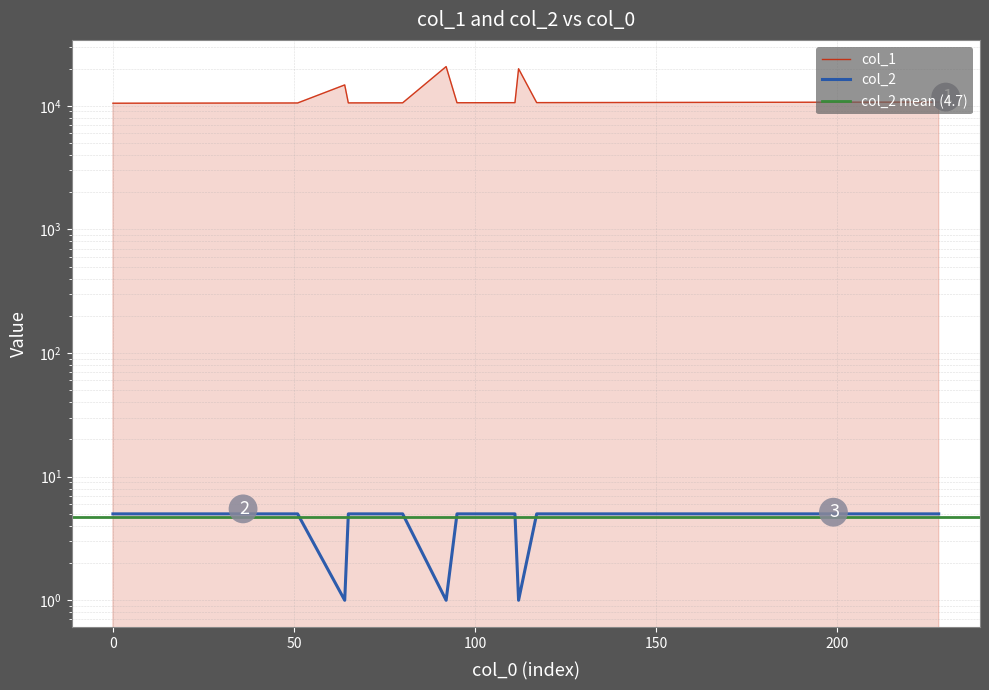

Which series has the largest range (max minus min)?

col_1